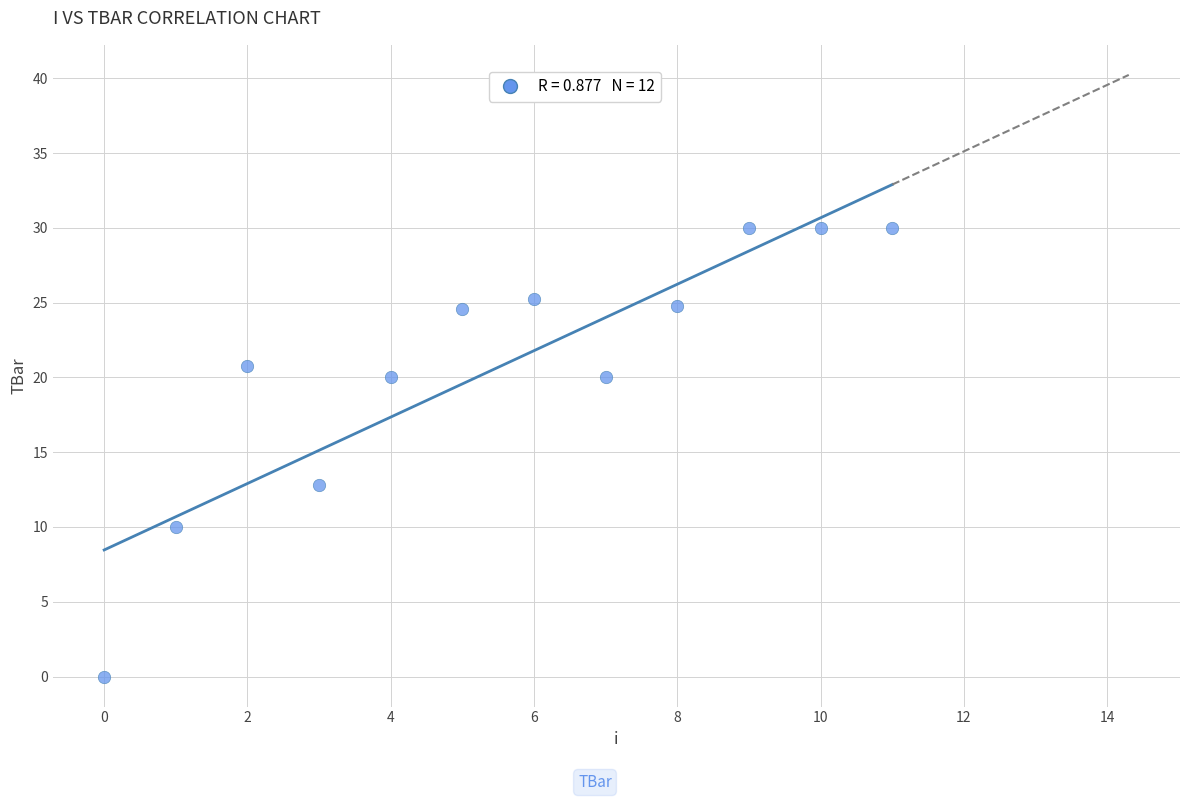

What Y value in the scatter plot is closest to 15?

12.8